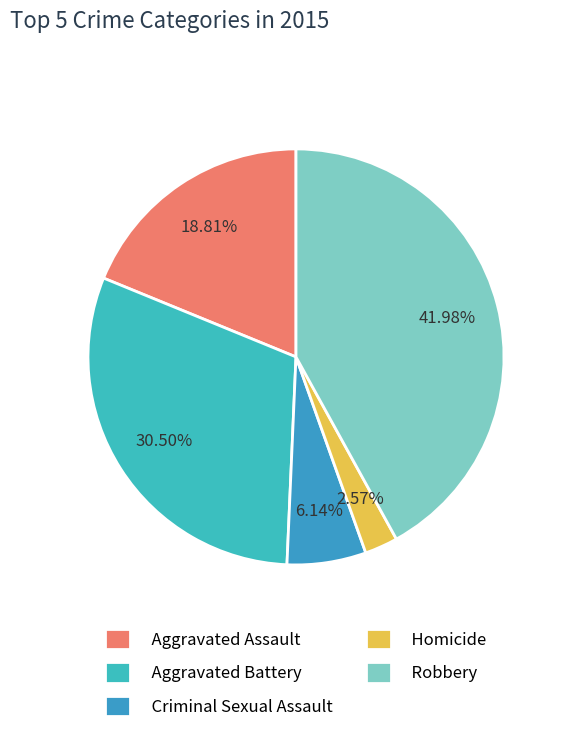

Which category has the biggest portion of the pie?

Robbery